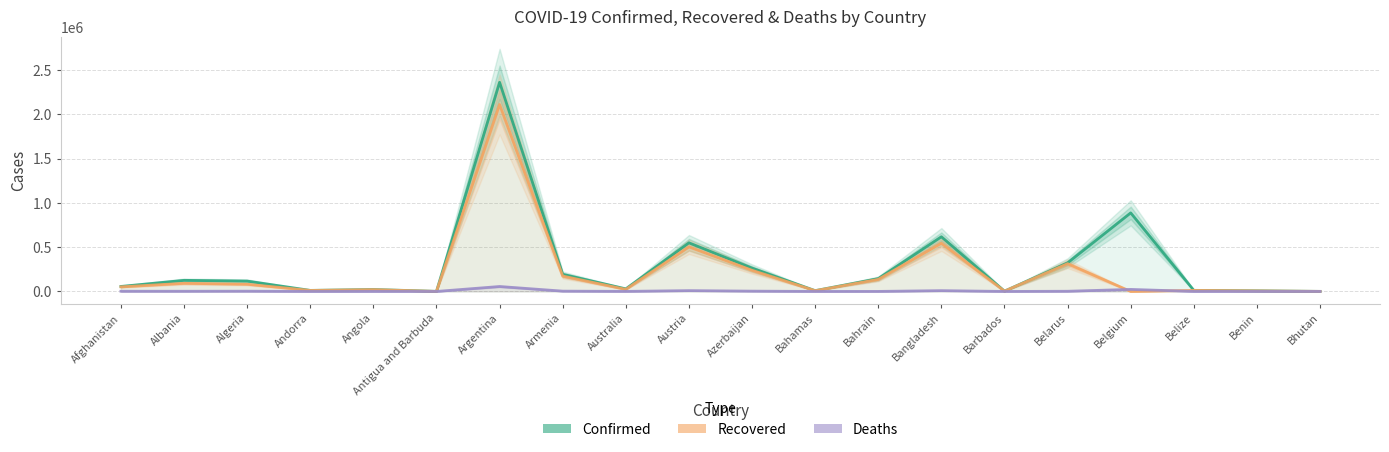

Does the chart have visible grid lines?

Yes